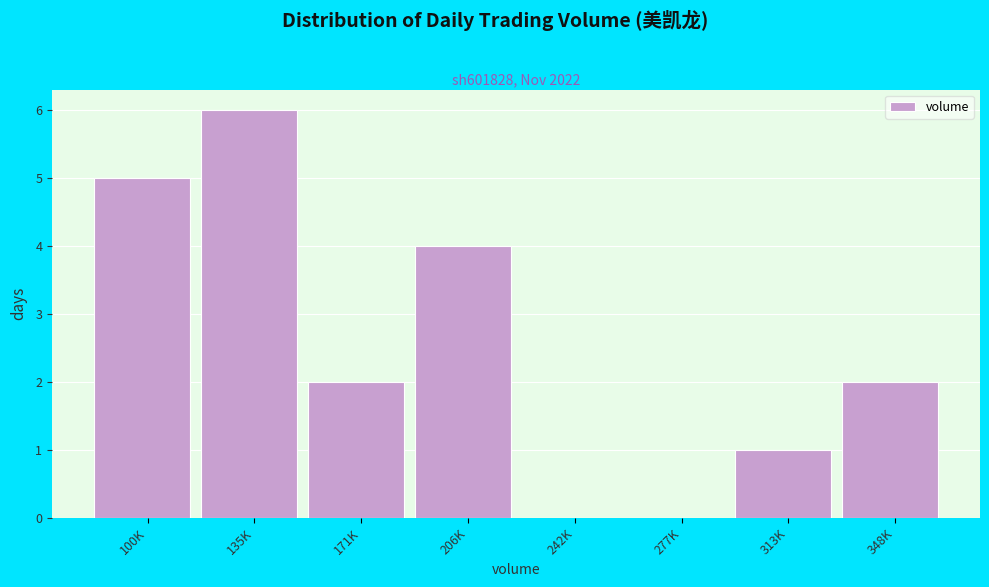

Reading left to right, transcribe all the data shown in this chart.

100K=5	135K=6	171K=2	206K=4	242K=0	277K=0	313K=1	348K=2